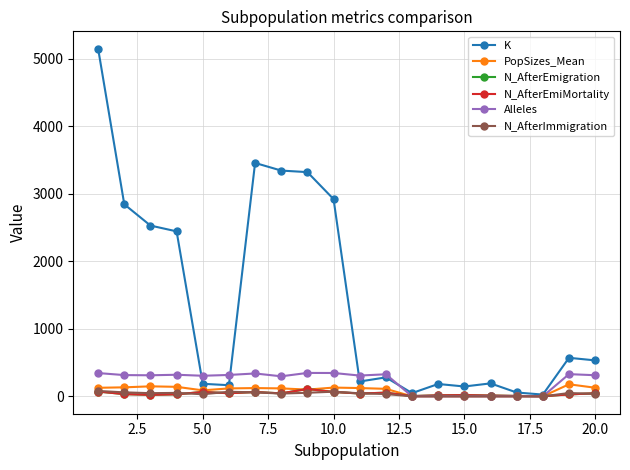

How many lines are shown in the chart?

6